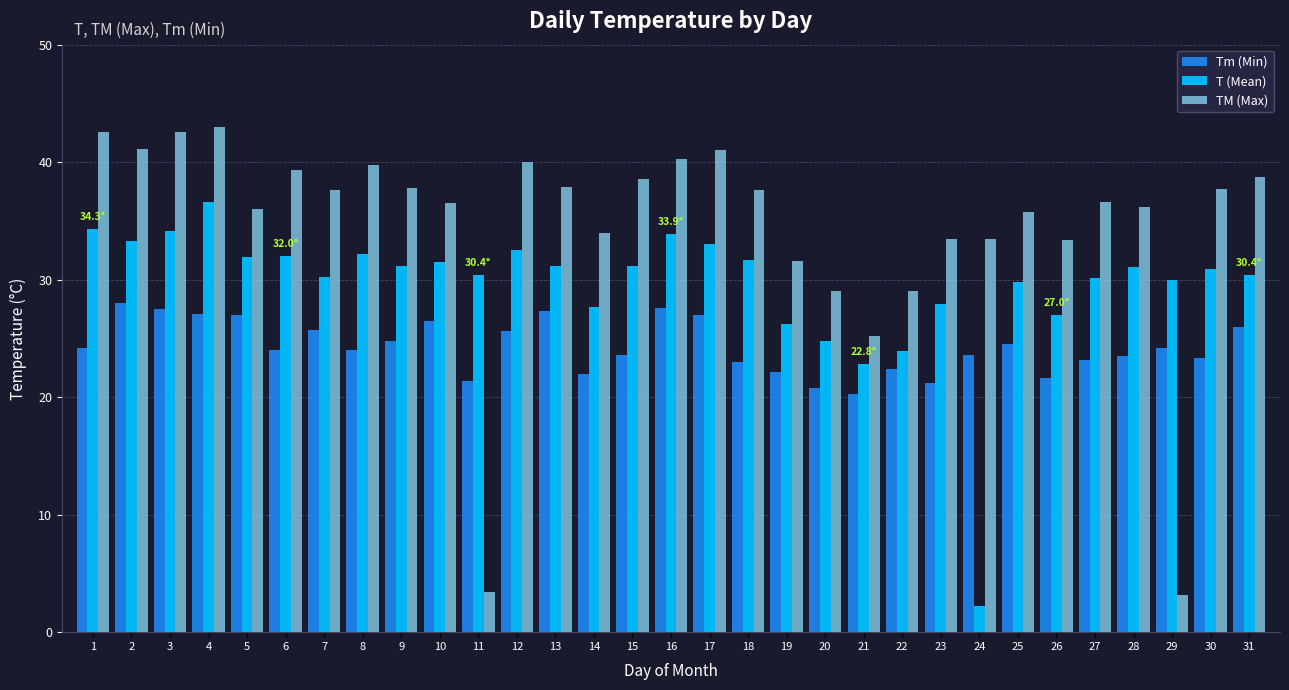

Is the value of TM (Max) at 22 greater than the value of Tm (Min) at 26?

Yes